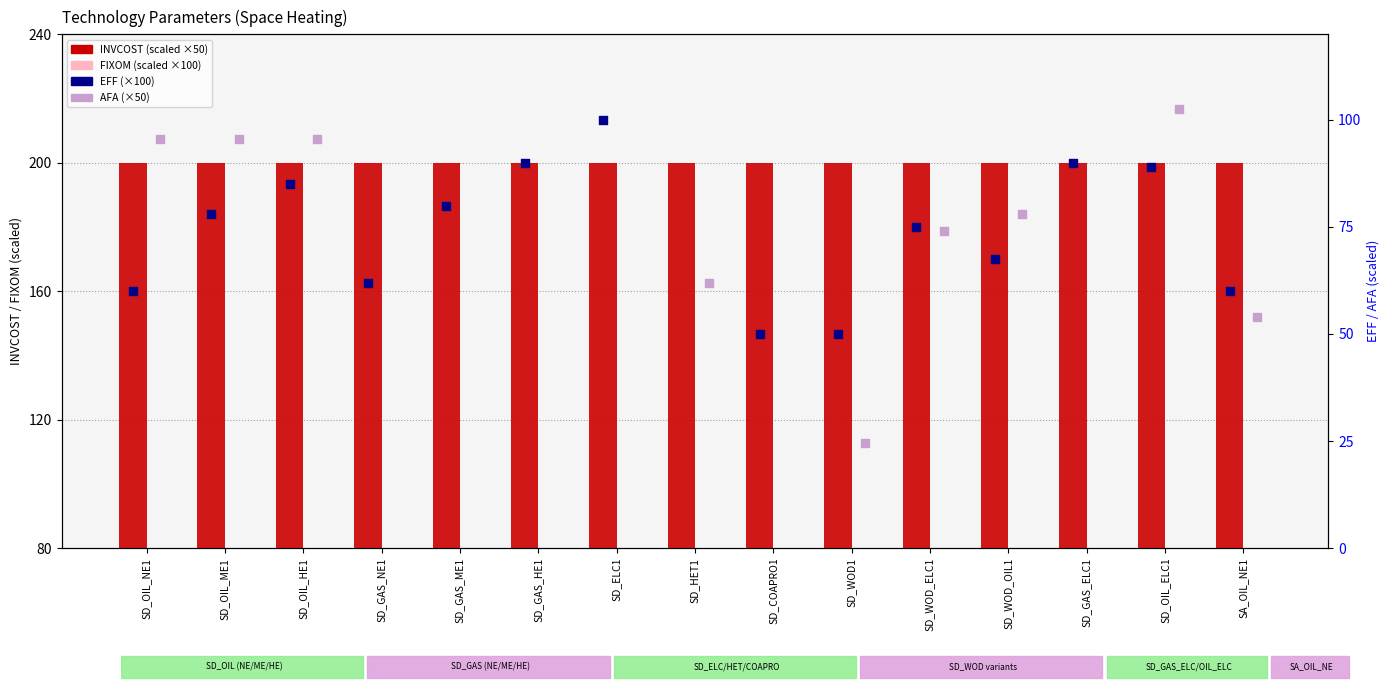

What is the total value across all series at SD_WOD_ELC1?

353.0